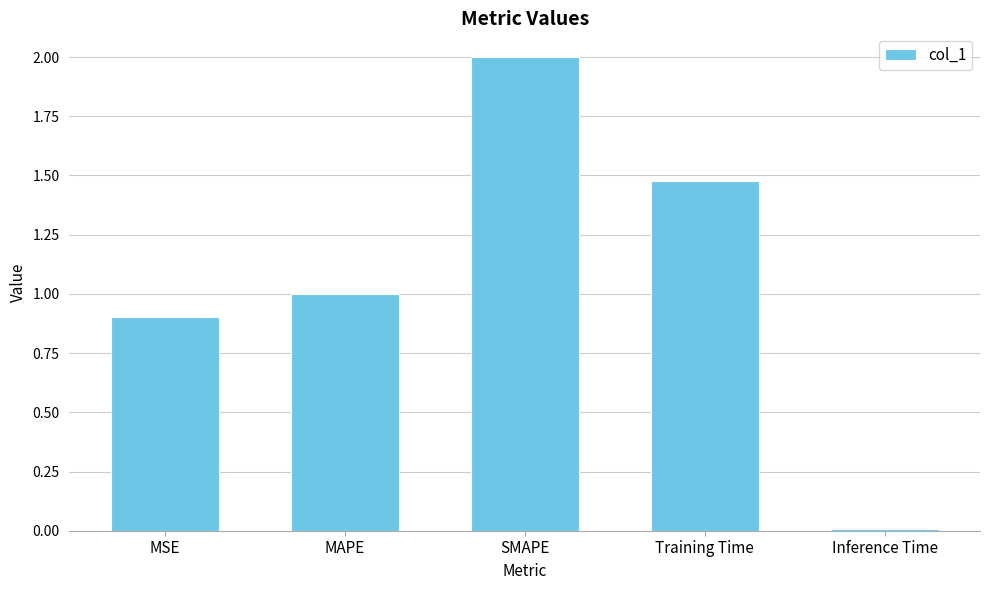

At which label does the data first exceed 1?

MAPE